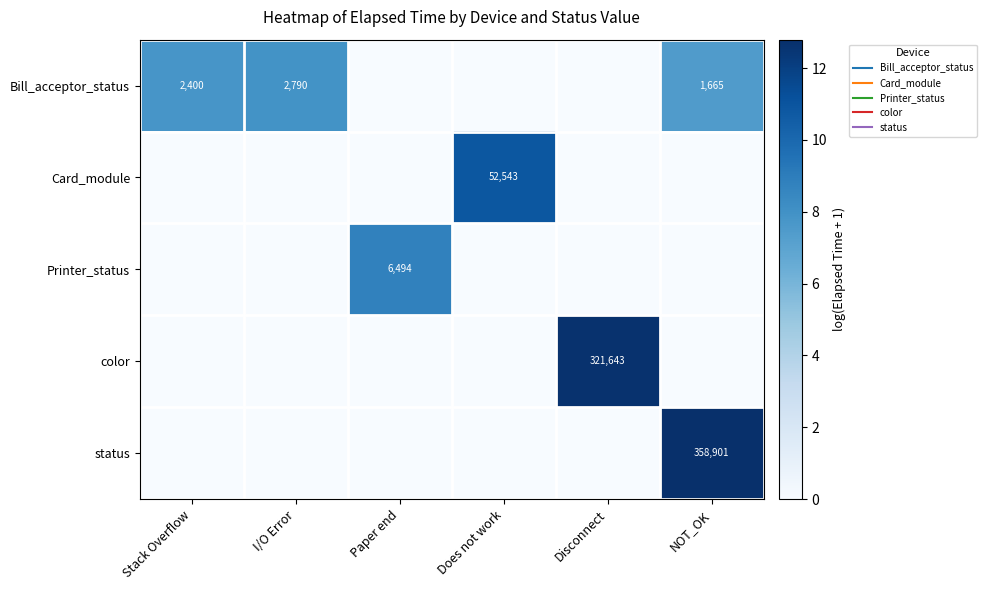

Which series changed the most between I/O Error and Does not work?

Card_module